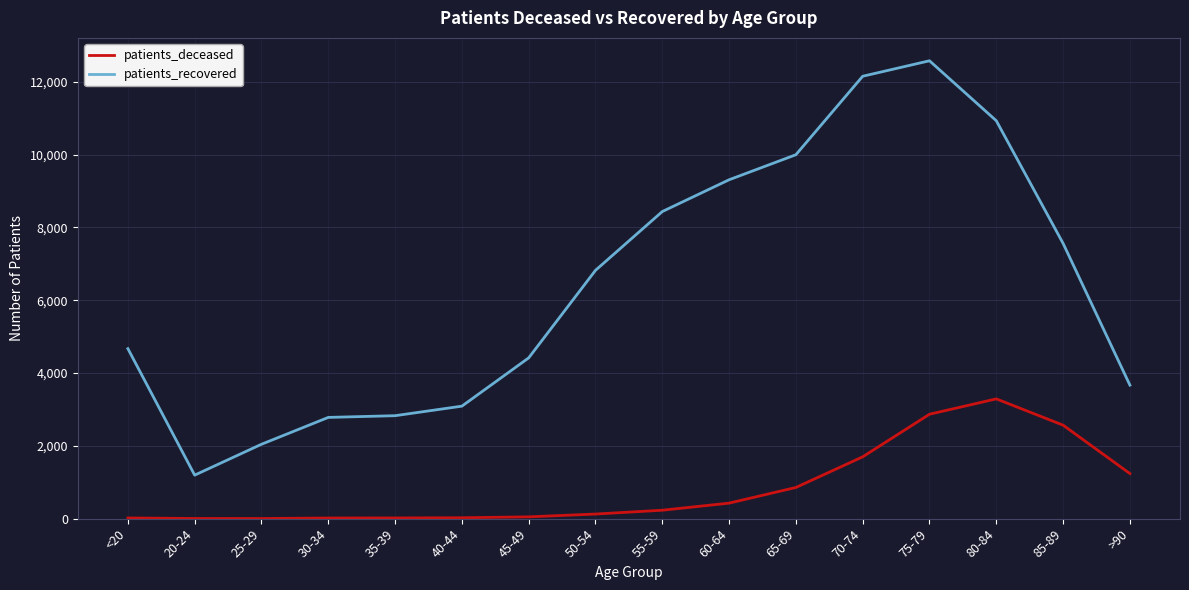

Which category has the lowest value in the patients_recovered series?

20-24